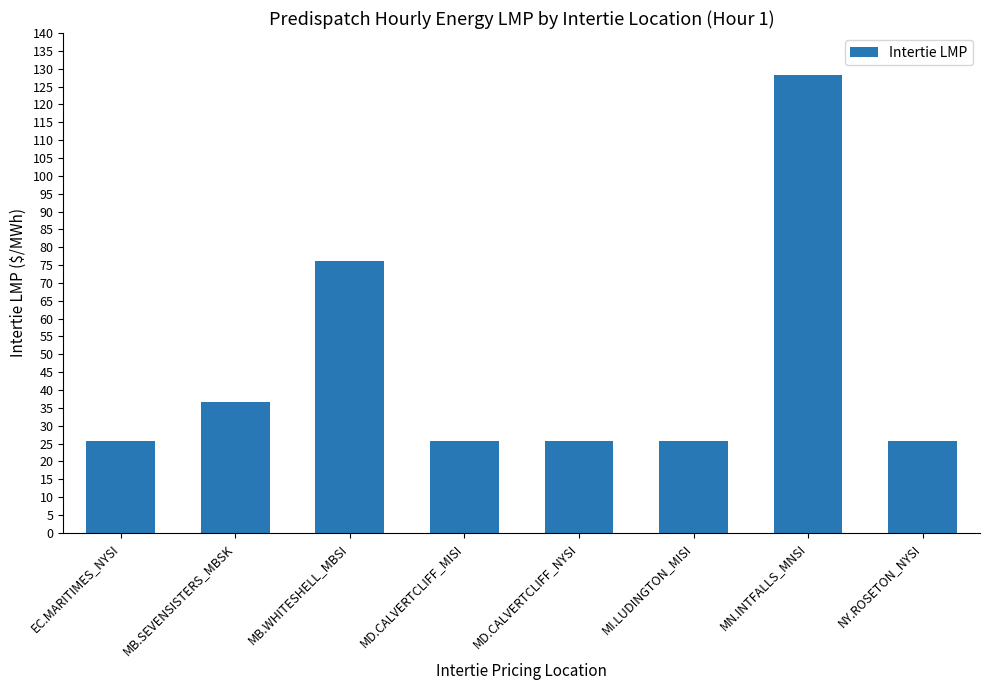

Read the value at MB.SEVENSISTERS_MBSK.

36.7